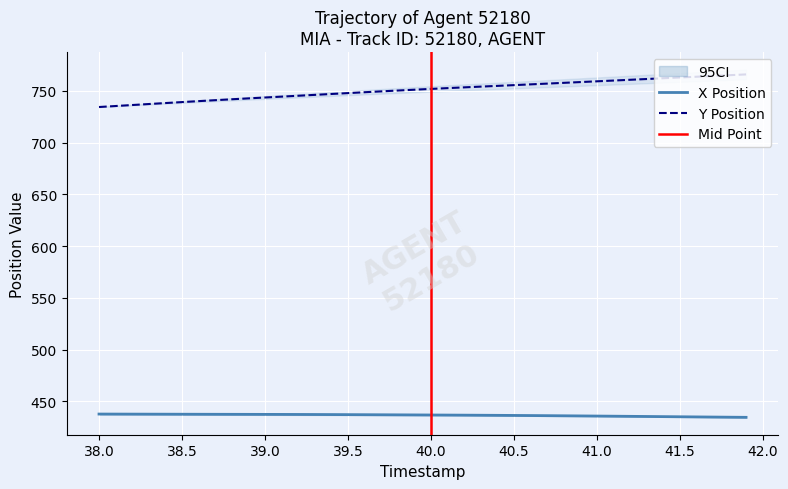

True or false: Y and X intersect in this chart.

False